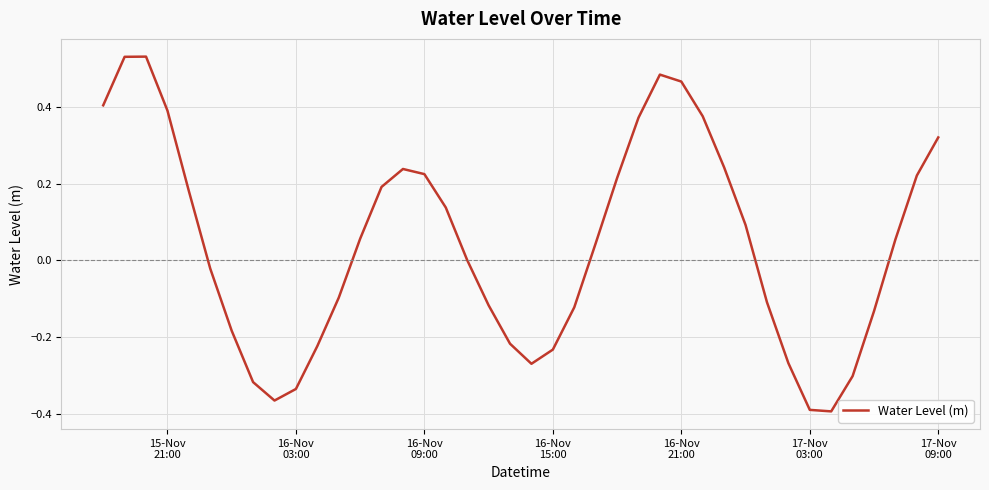

What is the difference between the maximum and minimum values?

0.9